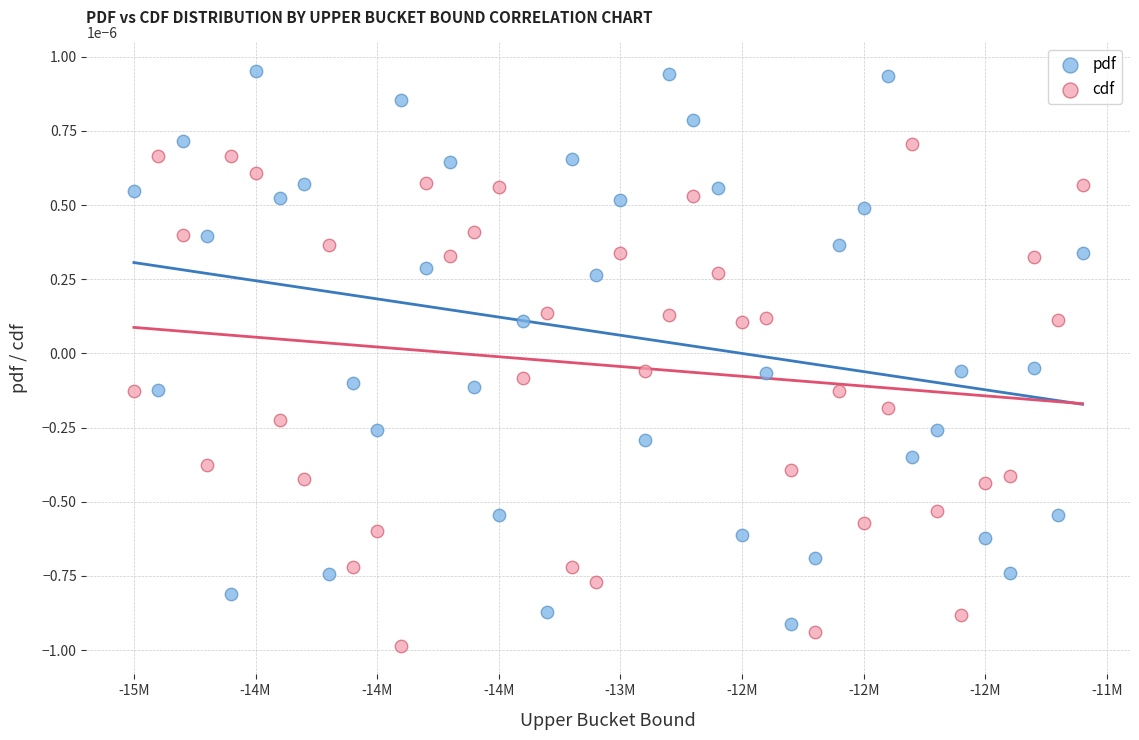

What are all the series names shown in the legend?

pdf, cdf